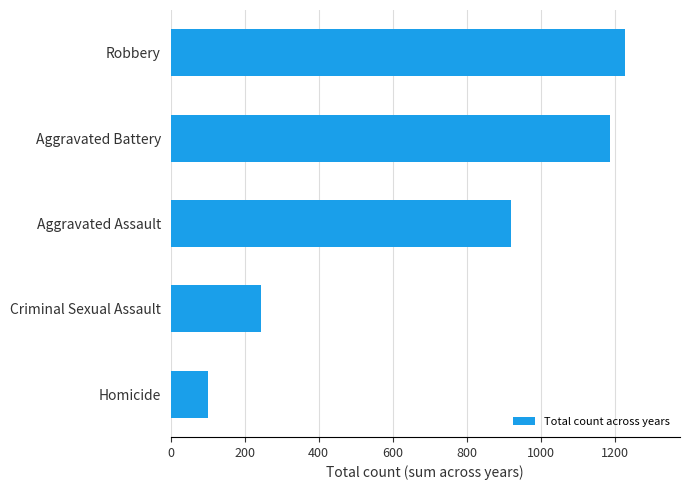

What is the change in value from Aggravated Assault to Aggravated Battery?

+265